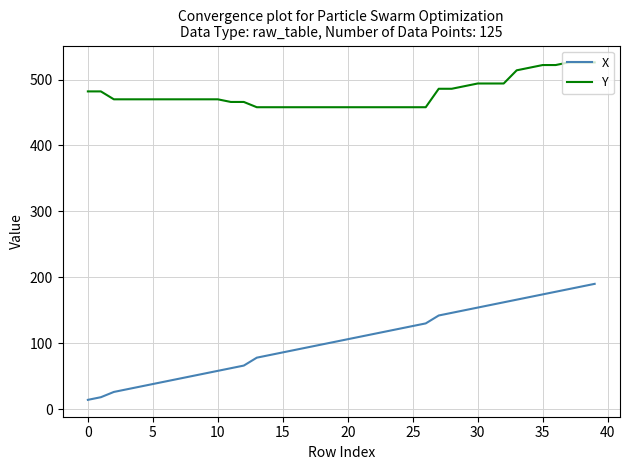

Which series has the largest range (max minus min)?

X